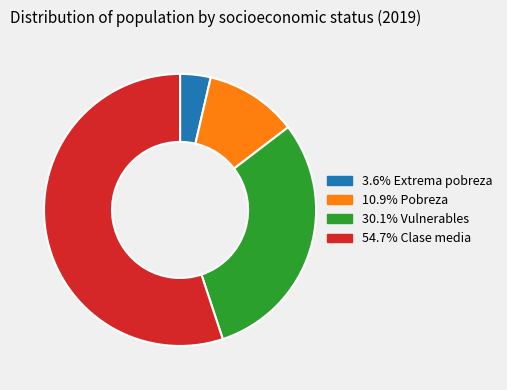

Does any single category account for the majority?

Yes